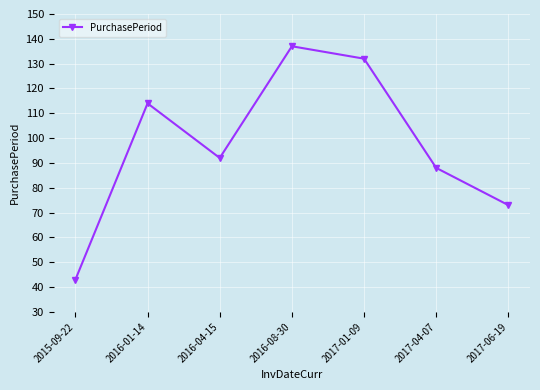

Reading right to left, extract all data points from this chart.

73	88	132	137	92	114	43